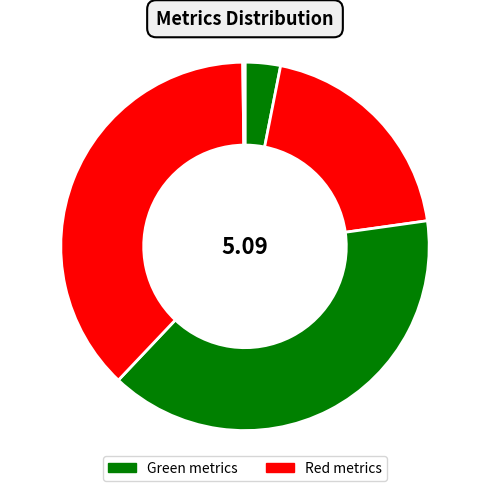

Count the number of slices in the pie.

5